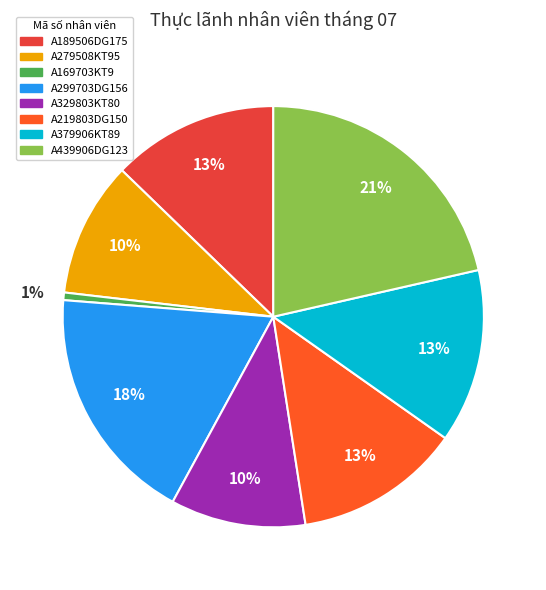

What is the ratio of the value at A379906KT89 to the value at A279508KT95?

1.3